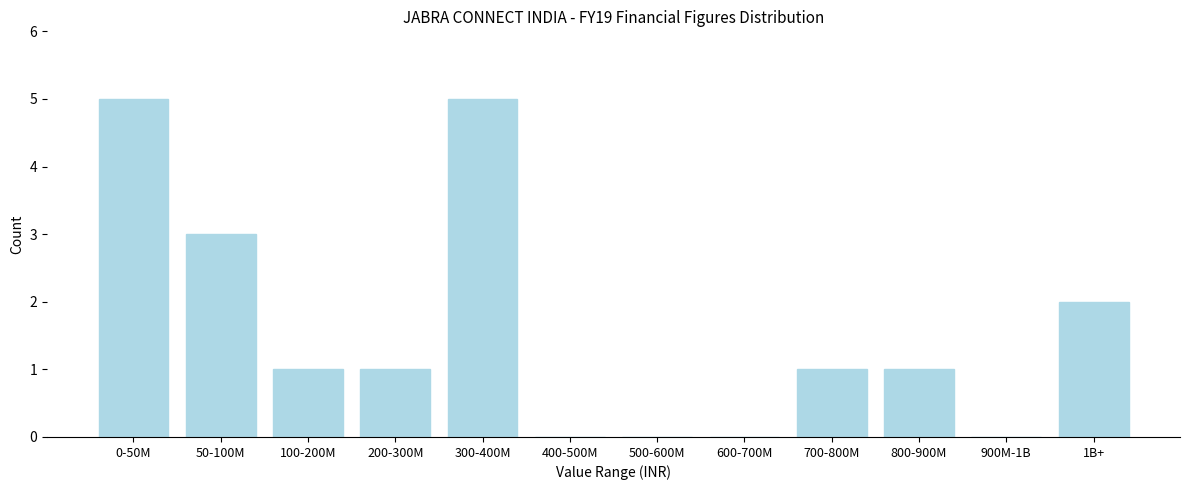

Reading right to left, list all the values displayed in this chart.

1B+=2	900M-1B=0	800-900M=1	700-800M=1	600-700M=0	500-600M=0	400-500M=0	300-400M=5	200-300M=1	100-200M=1	50-100M=3	0-50M=5